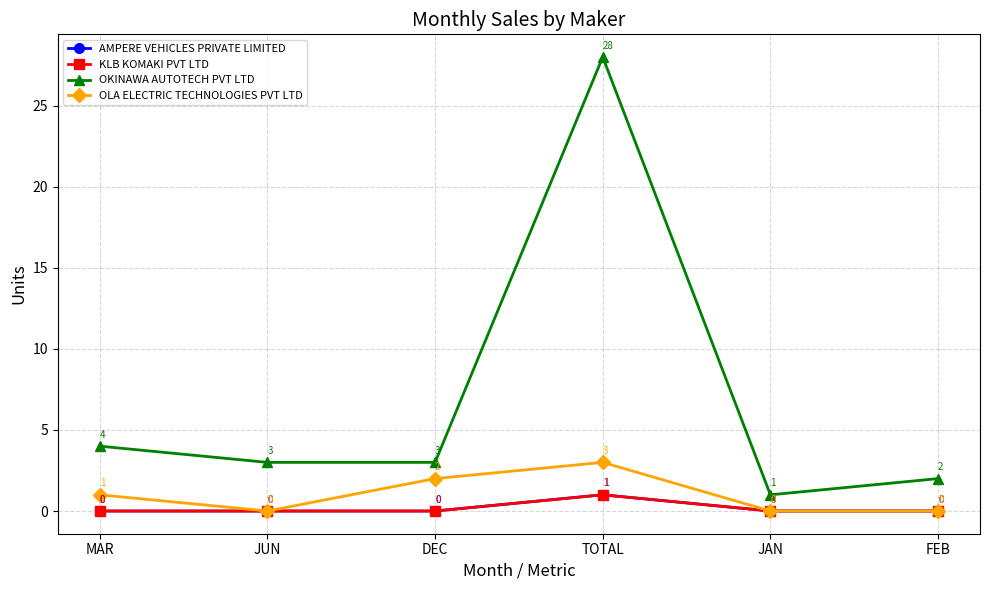

What is the label of the 3rd point from the left?

DEC